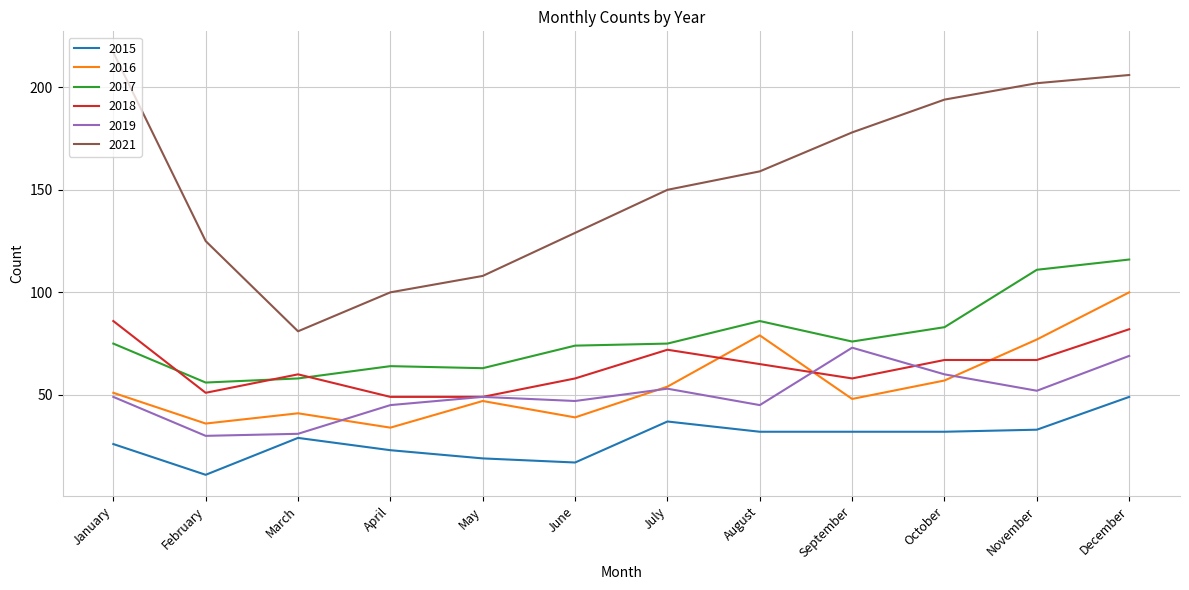

Between which two adjacent categories do 2018 and 2016 first intersect?

July and August